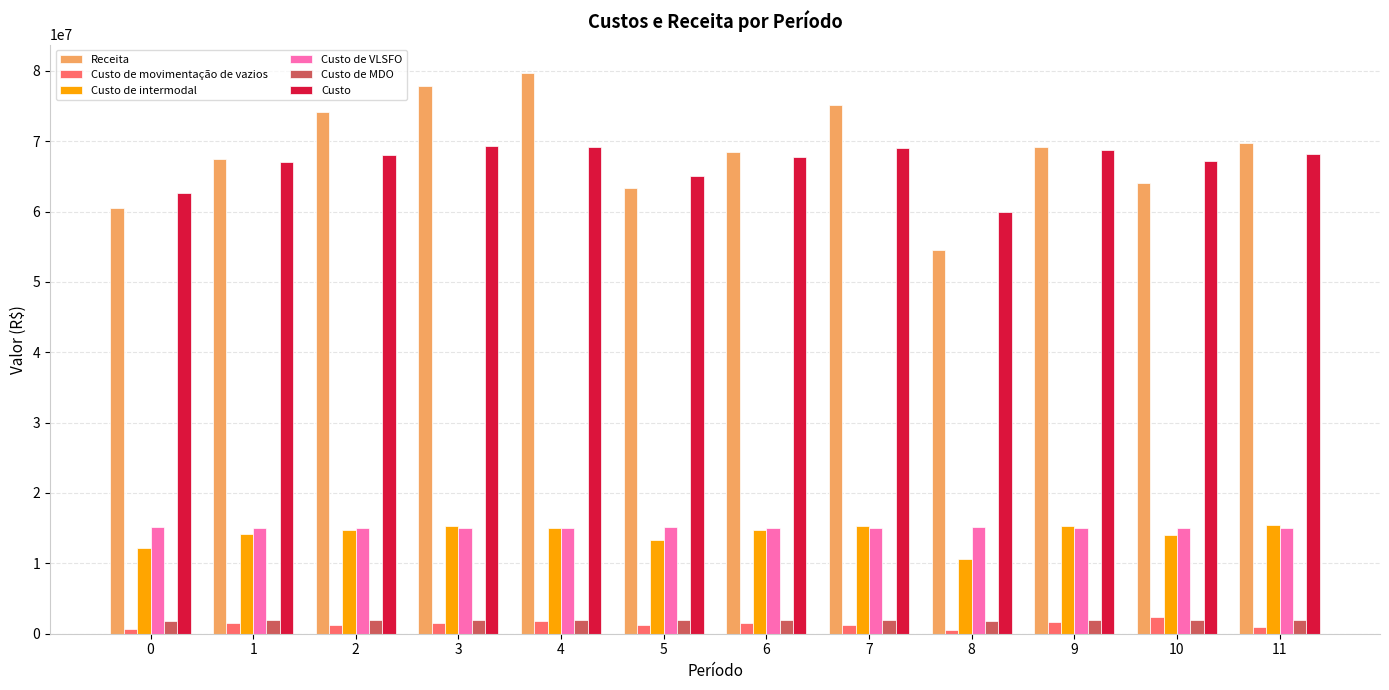

Is the value of Custo at 0 greater than the value of Receita at 0?

Yes